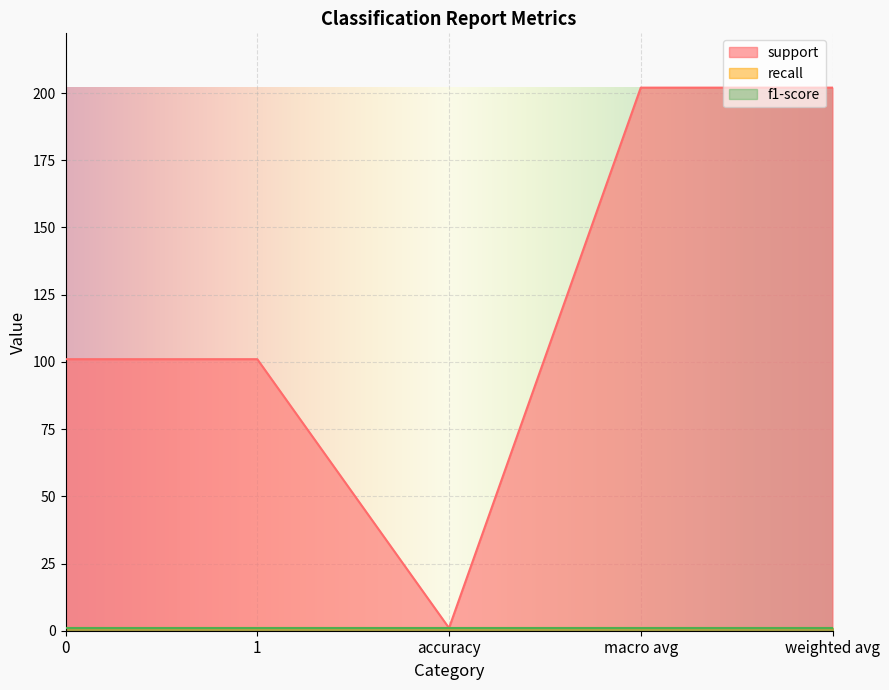

True or false: f1-score and recall intersect in this chart.

False